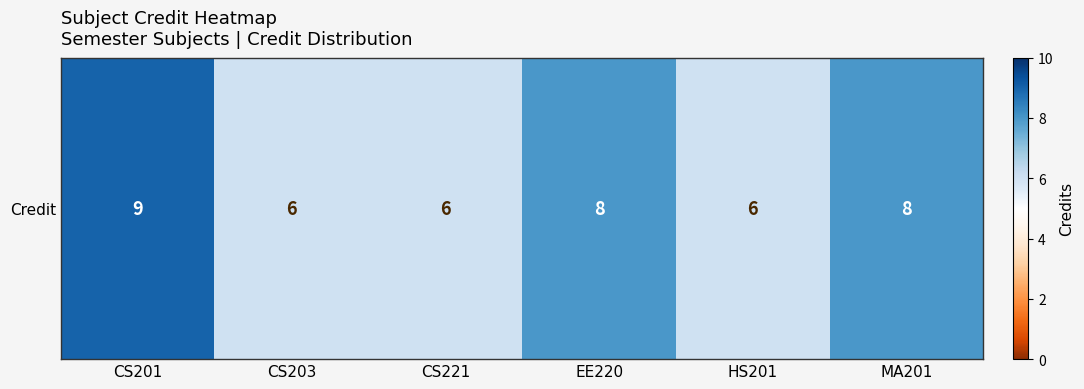

What is the difference between the second highest and second lowest values?

2